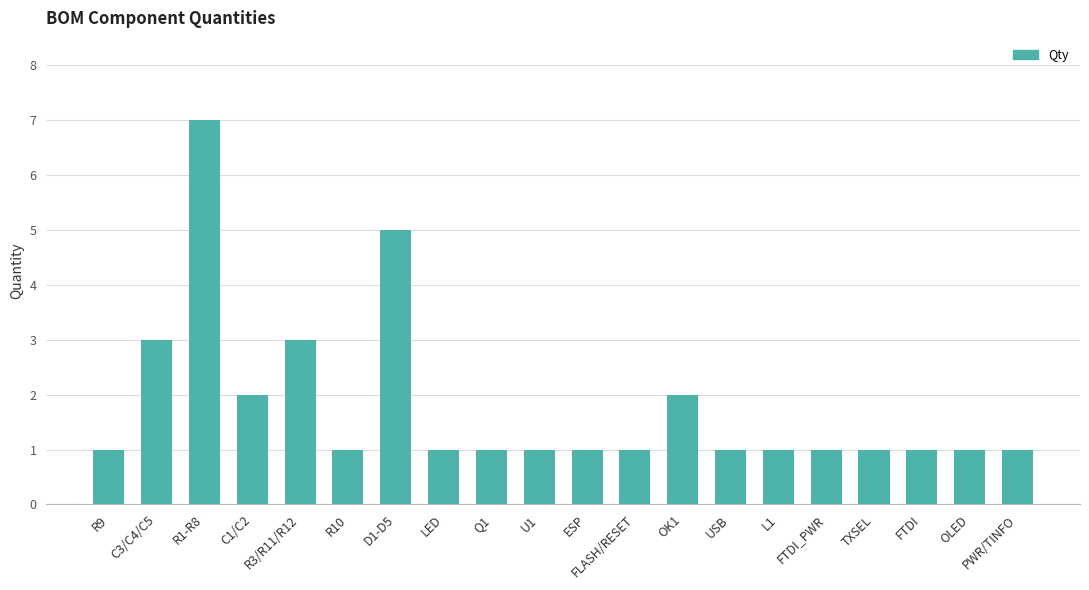

What is the sum of all values?

36